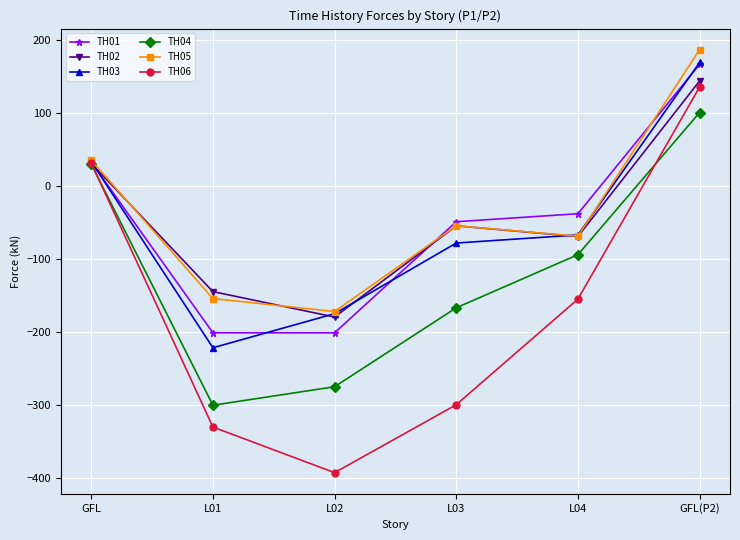

What position from the left is GFL(P2)?

6